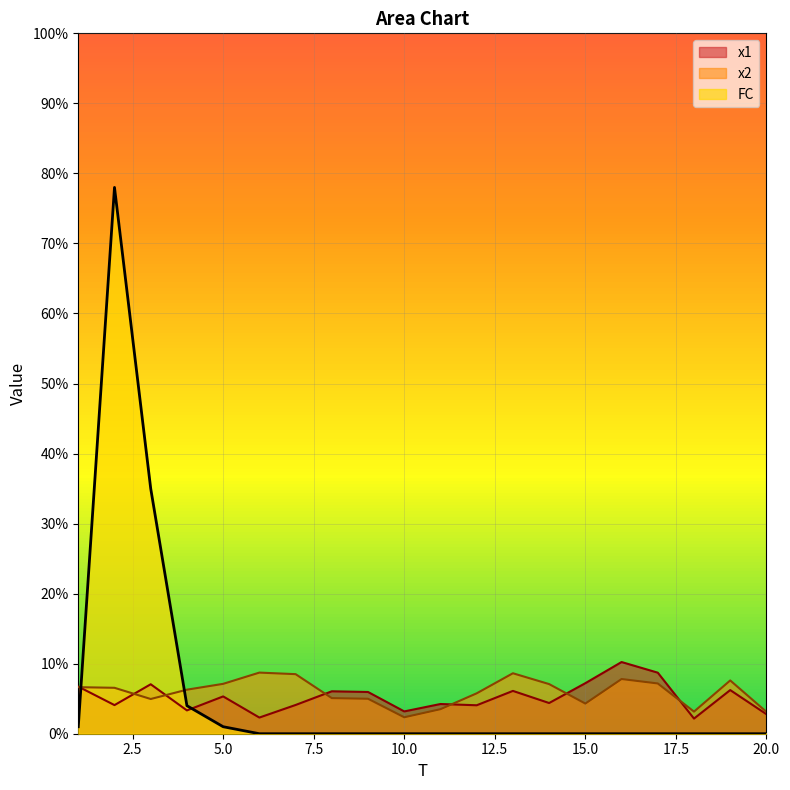

After their last crossing, which series has the higher values: x1 or FC?

x1